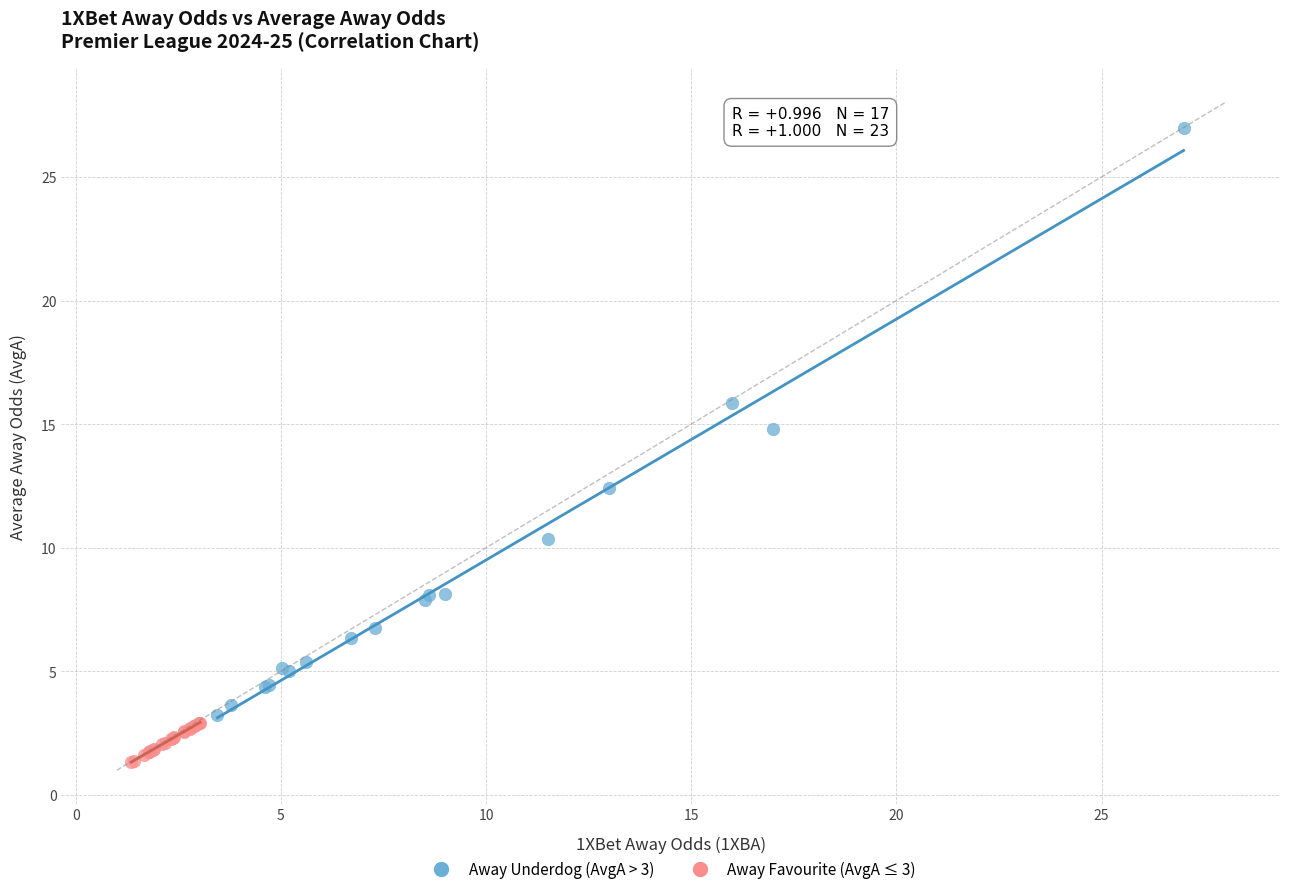

What are all the series names shown in the legend?

Away Underdog (AvgA > 3), Away Favourite (AvgA ≤ 3)